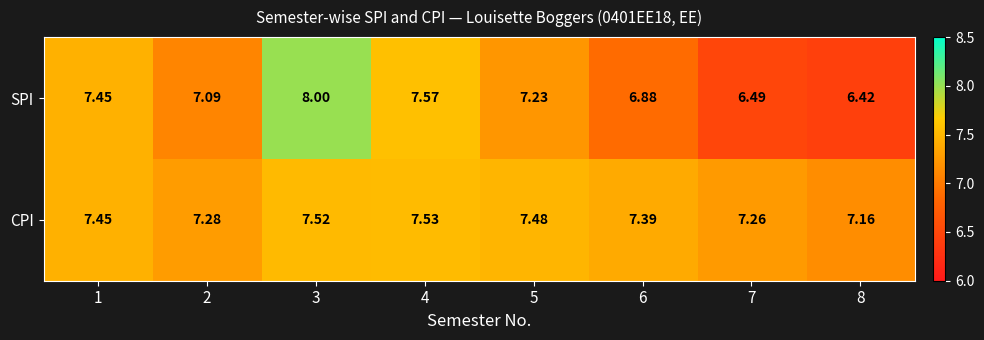

Which series changed the most between 3 and 6?

SPI